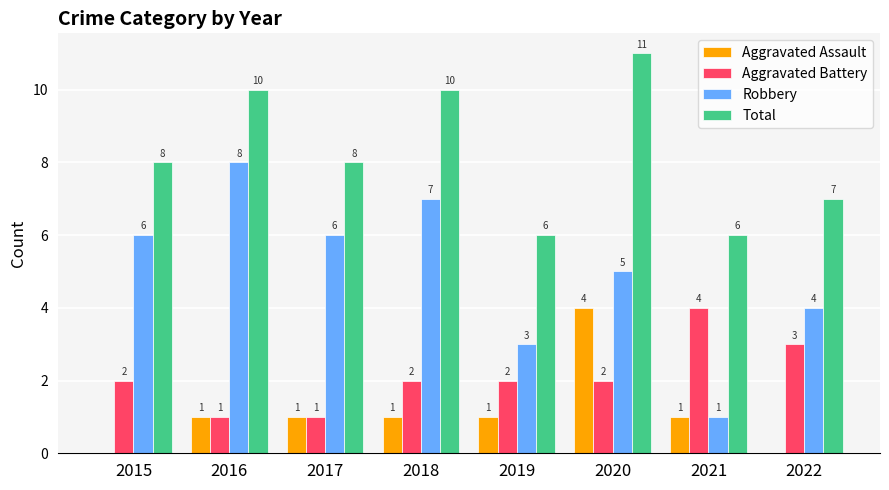

Does the chart contain stacked bars?

No